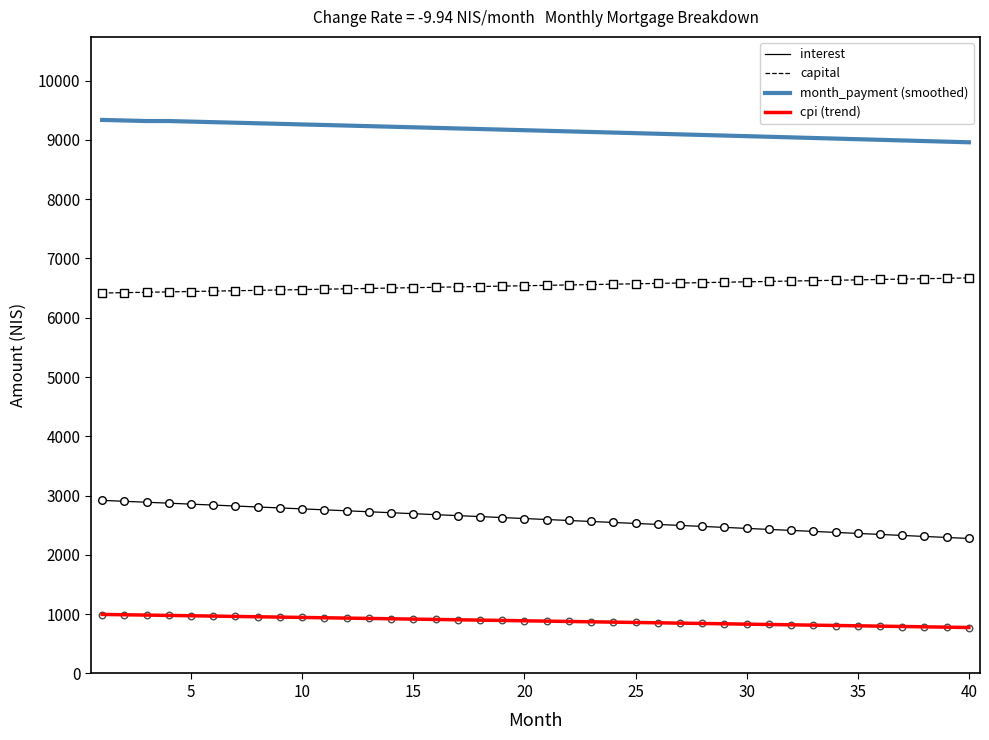

At how many categories does at least one series exceed 5959?

40